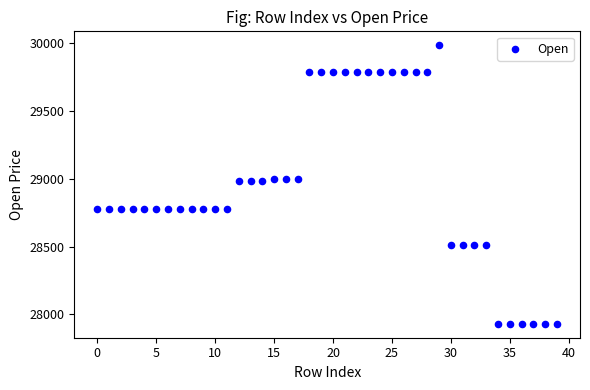

What is the range of Y values (max minus min)?

2055.5